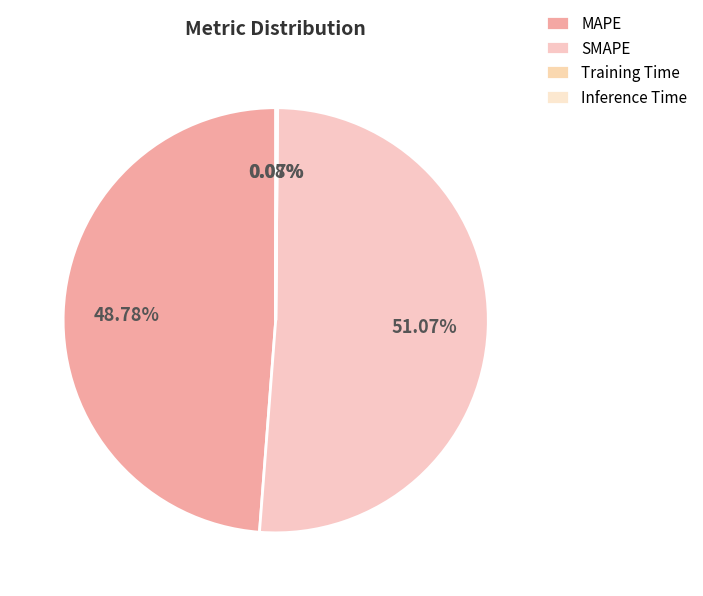

True or false: MAPE accounts for 49% of the total.

True